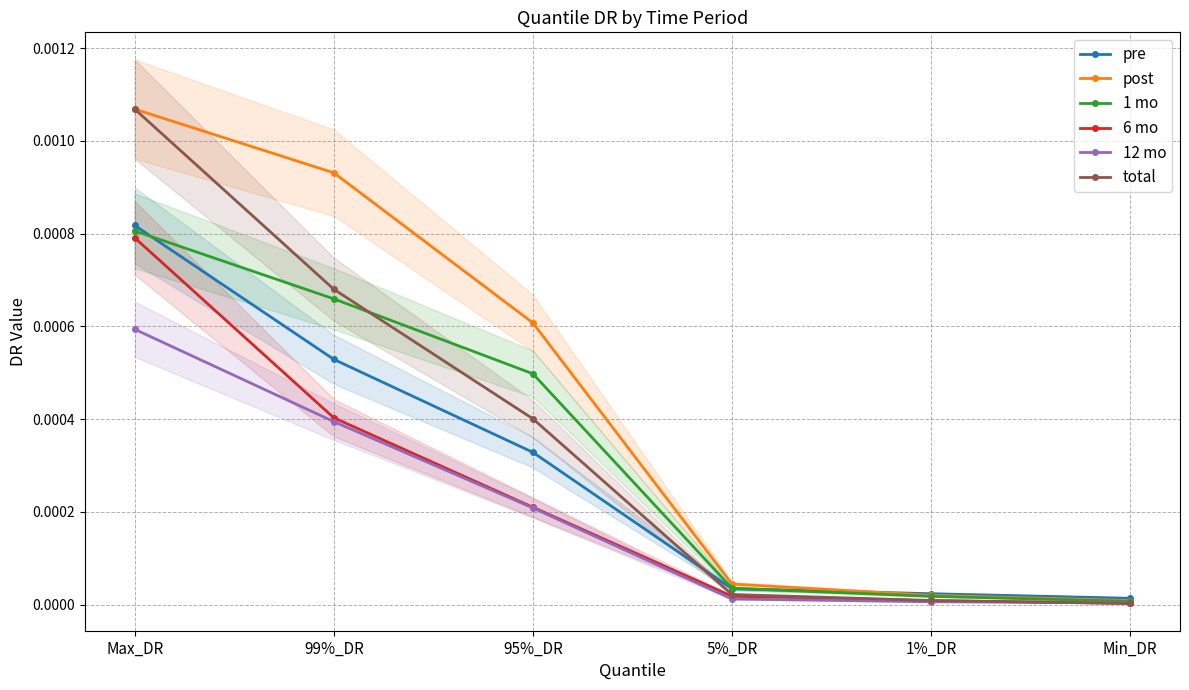

What is the label of the 1st point from the left?

Max_DR